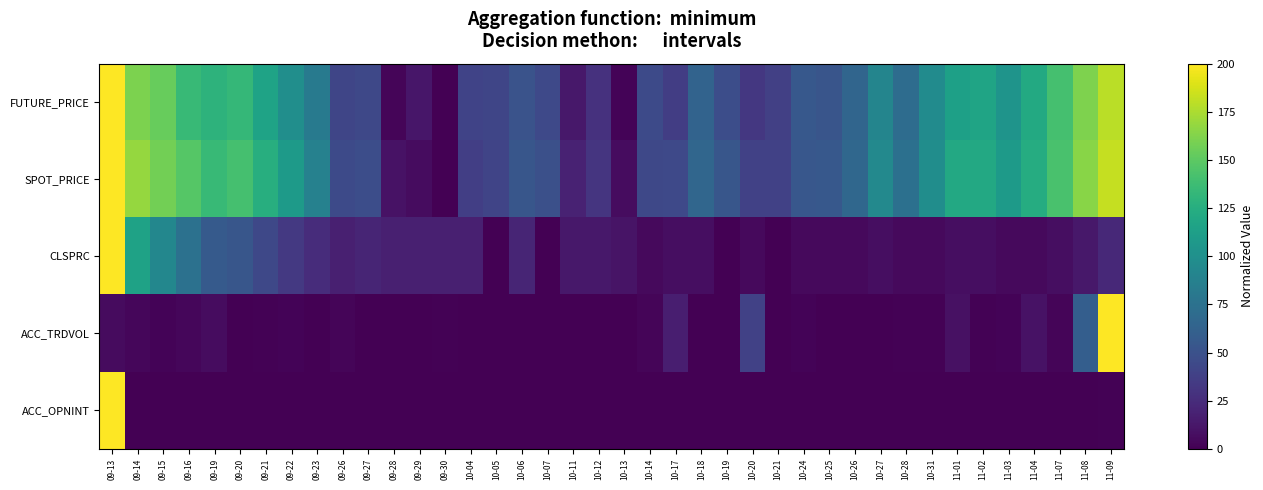

What is the total value across all series at 11-02?

247.1